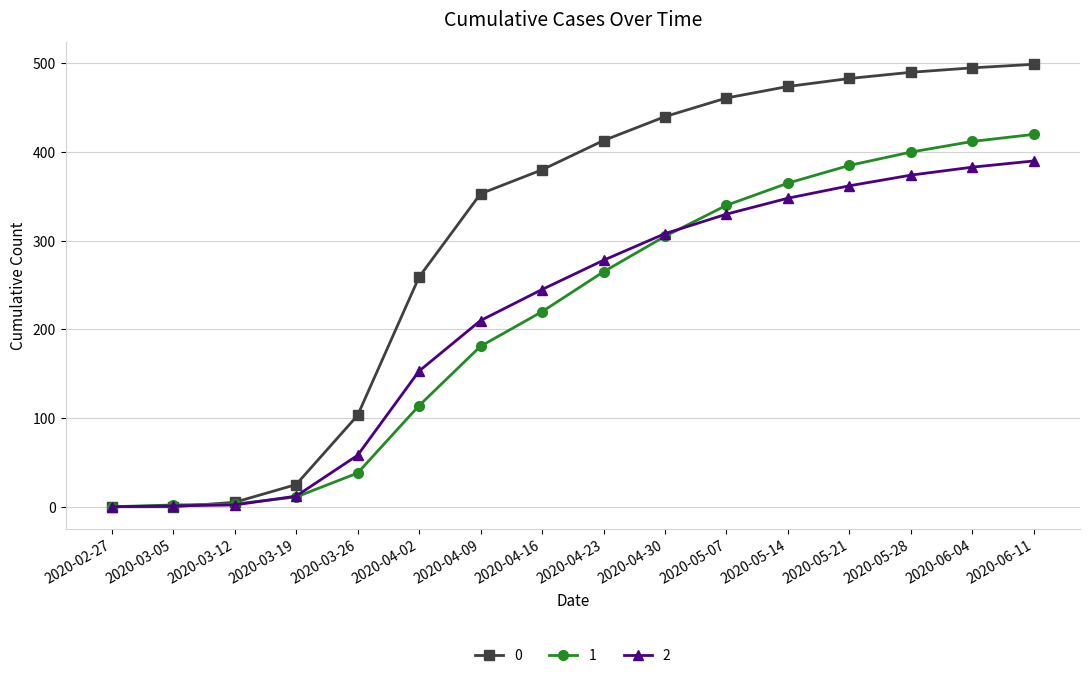

How many lines are shown in the chart?

3